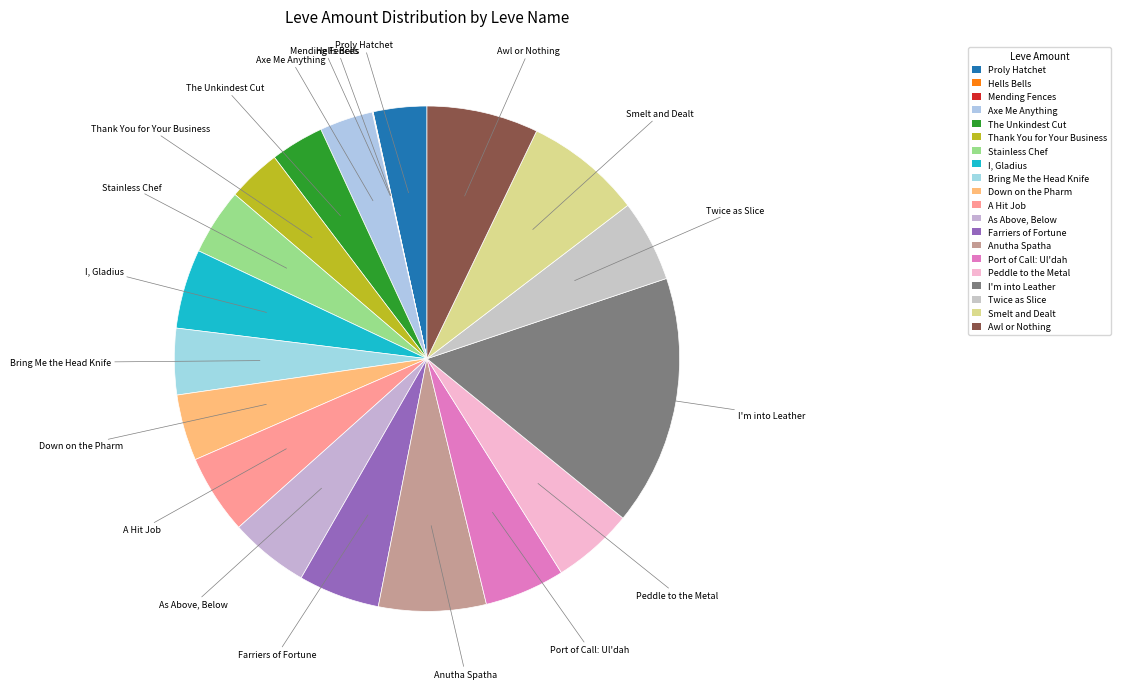

To the nearest percent, what is the difference between the A Hit Job and Stainless Chef slice percentages?

1%